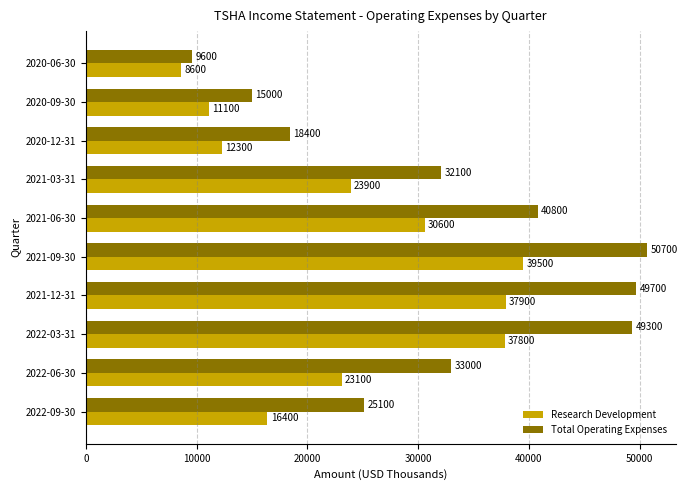

At which category does the chart reach its minimum across all series?

2020-06-30